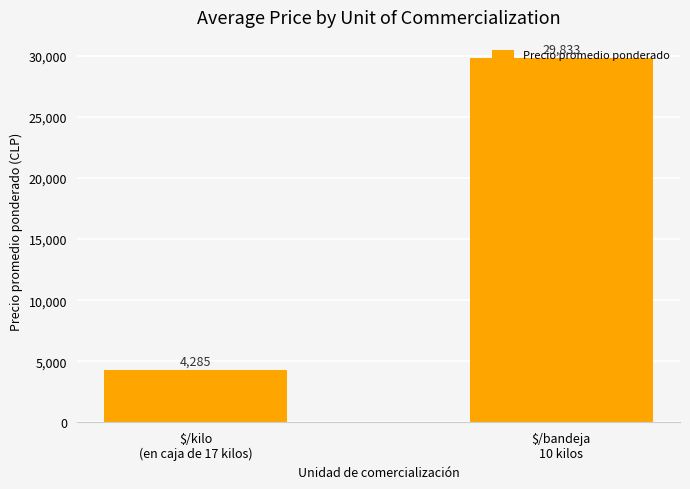

What is the smallest value displayed?

4285.1